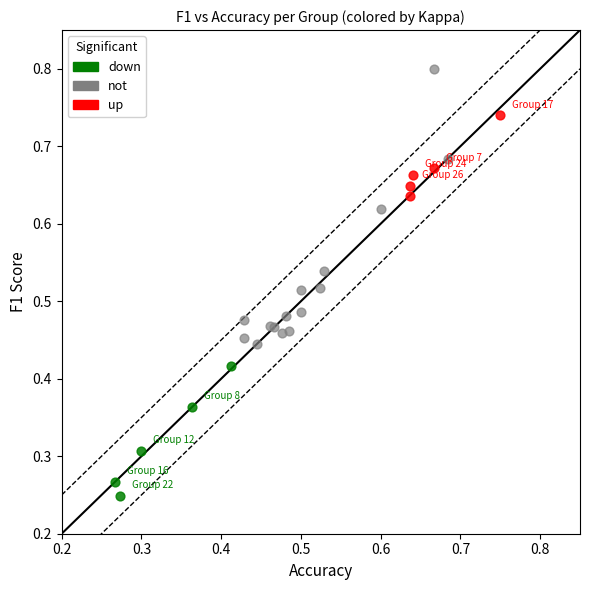

Which series reaches the minimum Y coordinate?

down